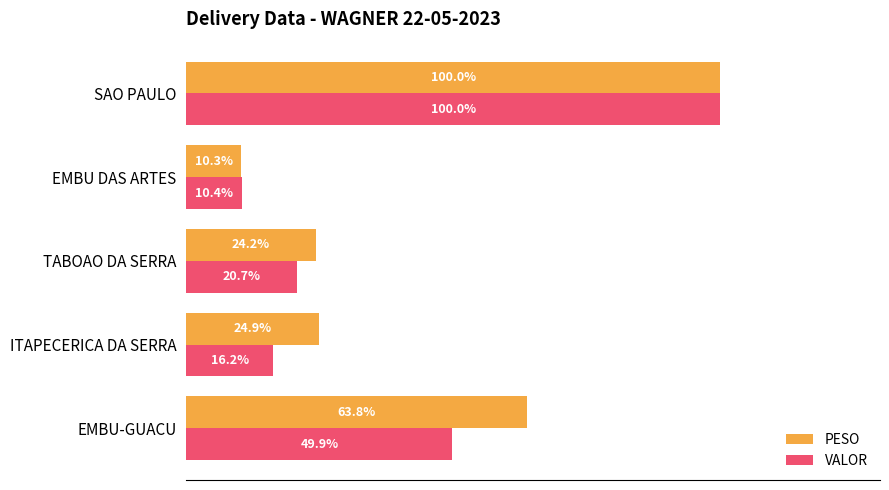

Is the value of VALOR at SAO PAULO greater than the value of PESO at ITAPECERICA DA SERRA?

Yes